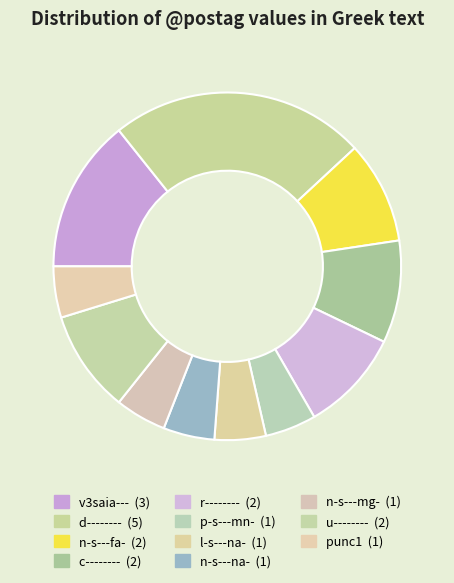

What percentage is the n-s---fa- slice, to the nearest percent?

10%